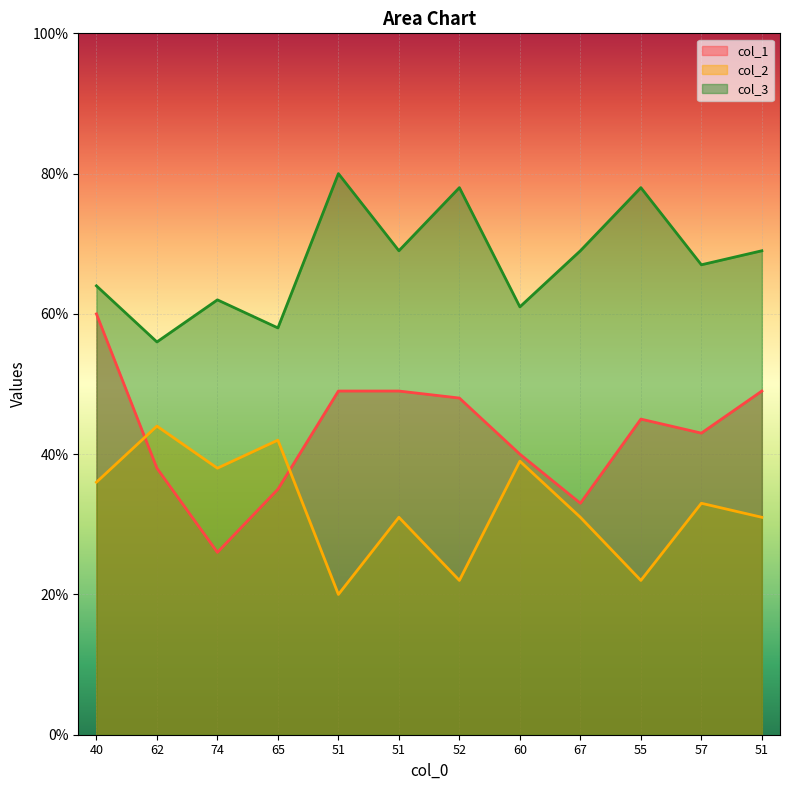

Reading right to left, what are all the values shown in this chart?

col_1: 49	43	45	33	40	48	49	49	35	26	38	60
col_2: 31	33	22	31	39	22	31	20	42	38	44	36
col_3: 69	67	78	69	61	78	69	80	58	62	56	64